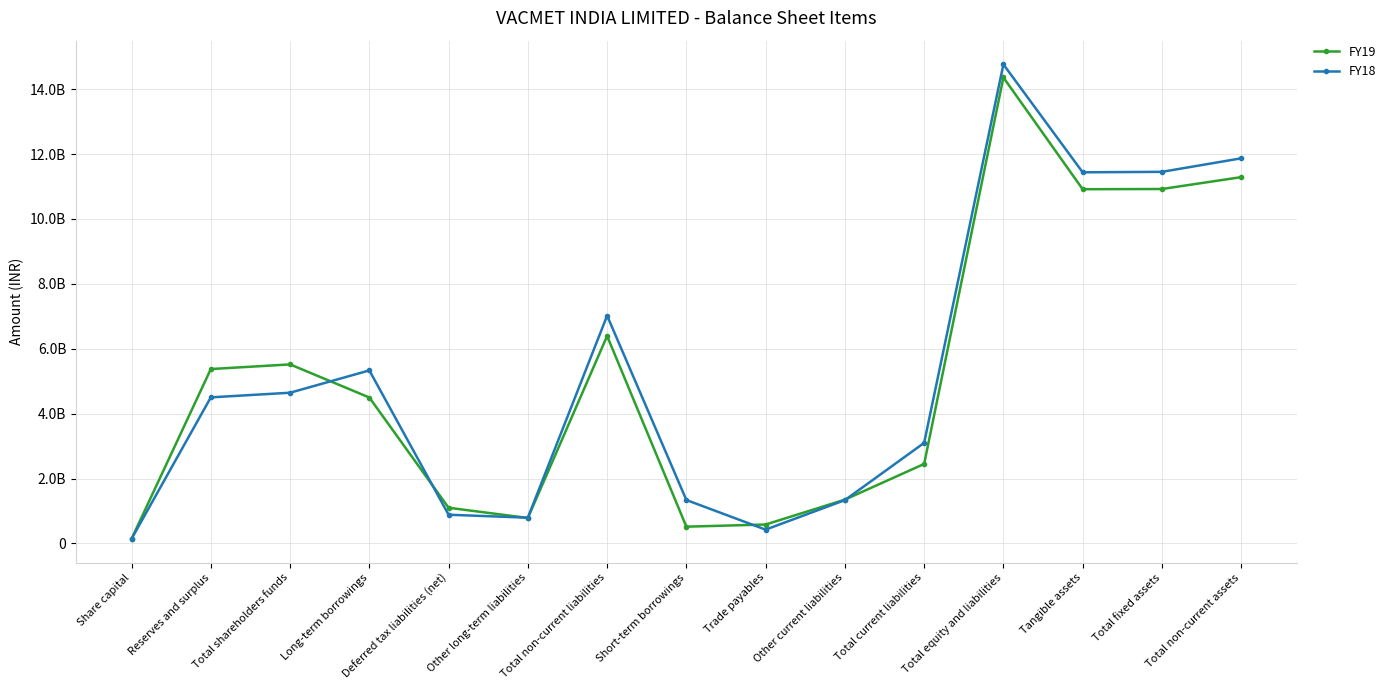

At which category is the sum across all series the highest?

Total equity and liabilities